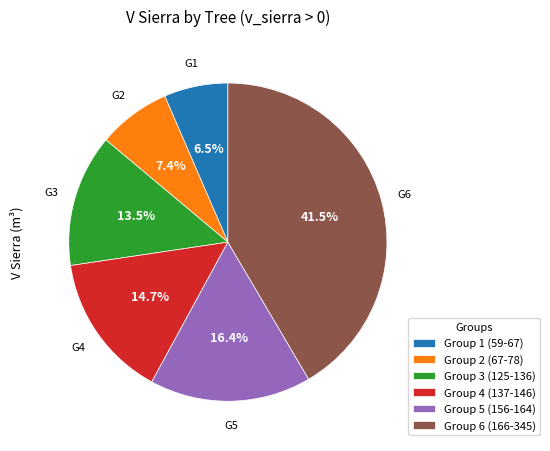

Between Group 3 (125-136) and Group 4 (137-146), which is larger?

Group 4 (137-146)